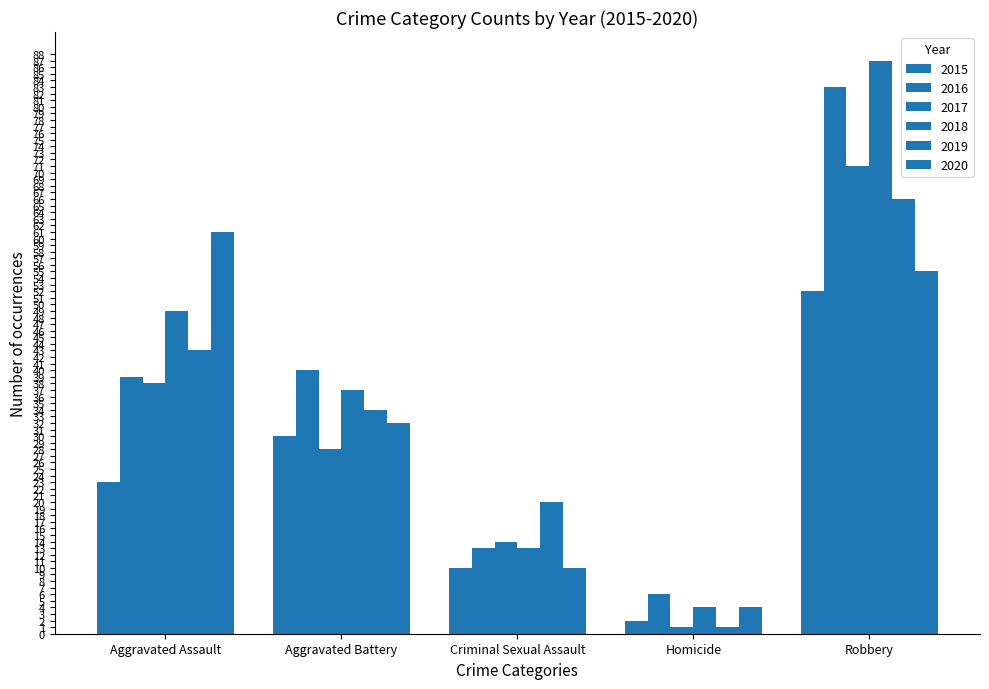

List the series in order of their peak value, lowest first.

2015, 2020, 2019, 2017, 2016, 2018